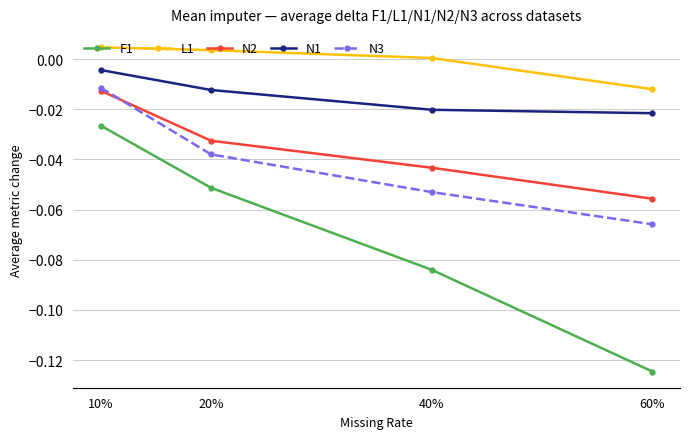

What is the label of the 2nd point from the right?

40%